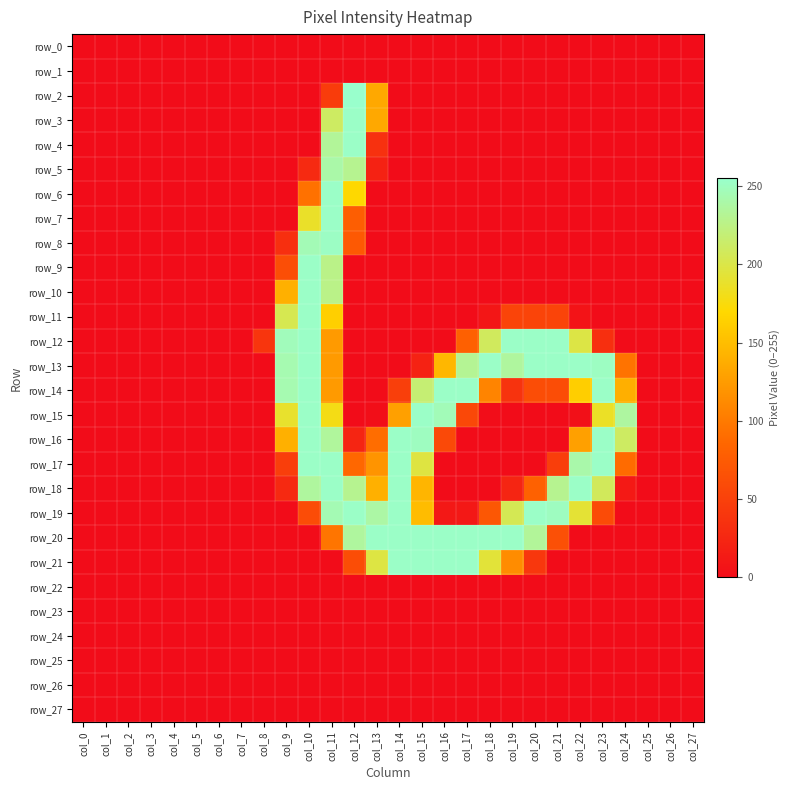

Which category has the lowest value in the row_18 series?

col_0